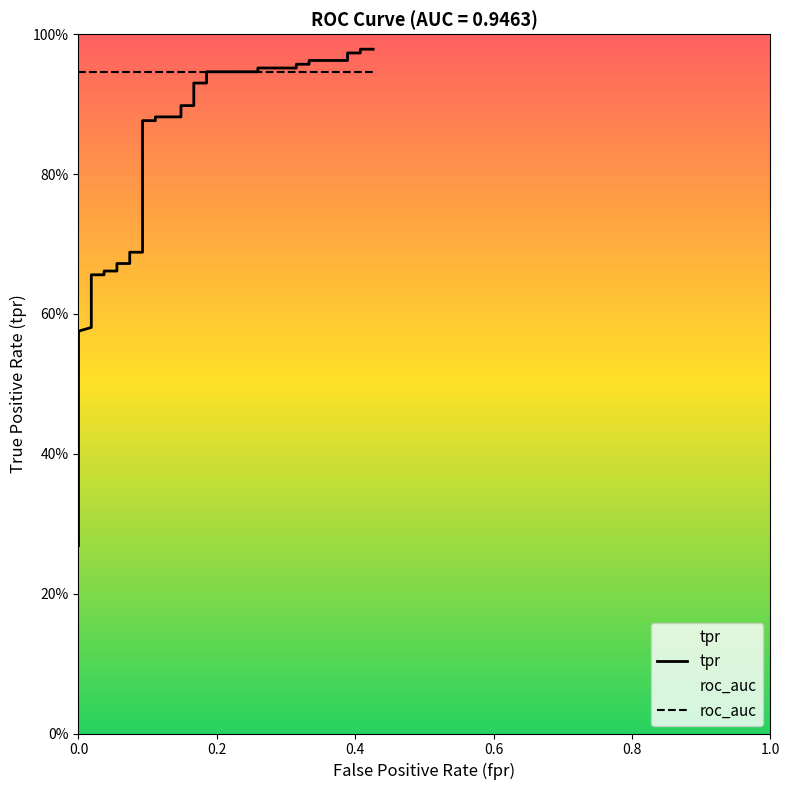

Is it true that the value at 33 is 0.3?

False